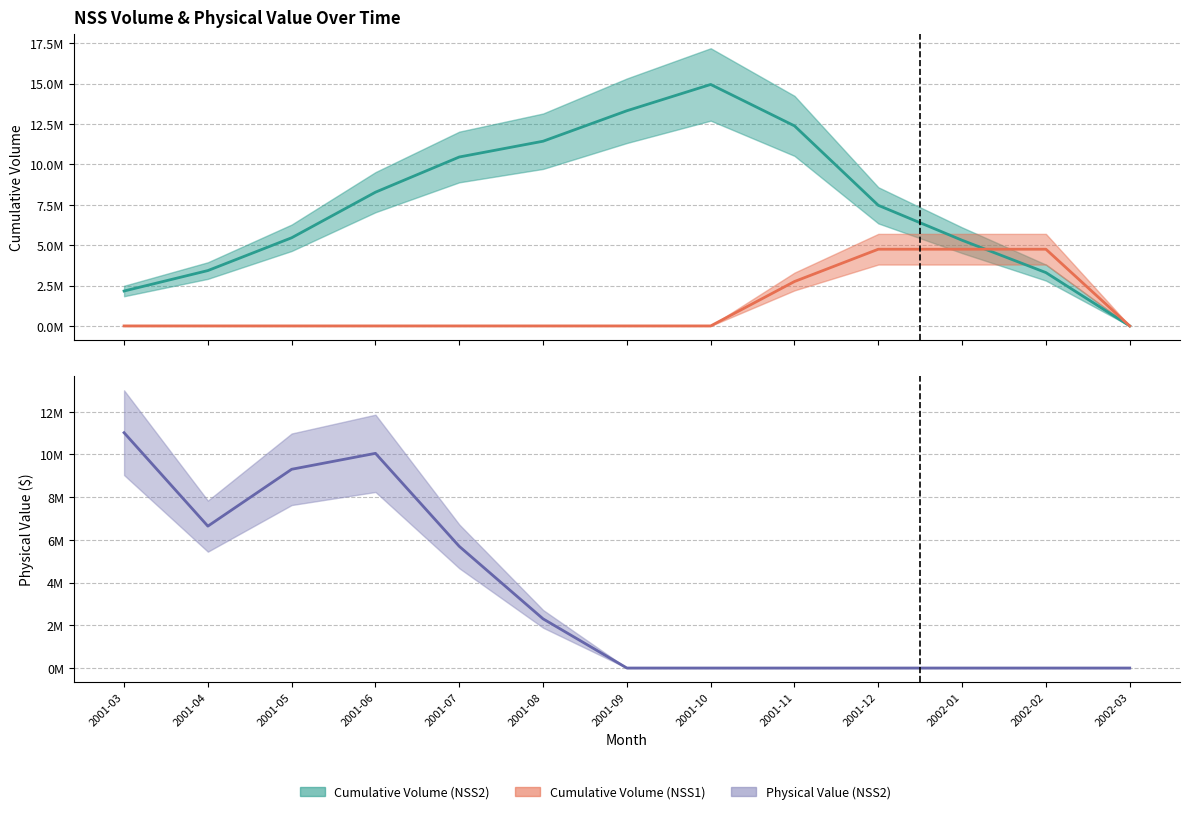

True or false: Physical Value (NSS2) has a value of 4836920 at 2002-03.

False